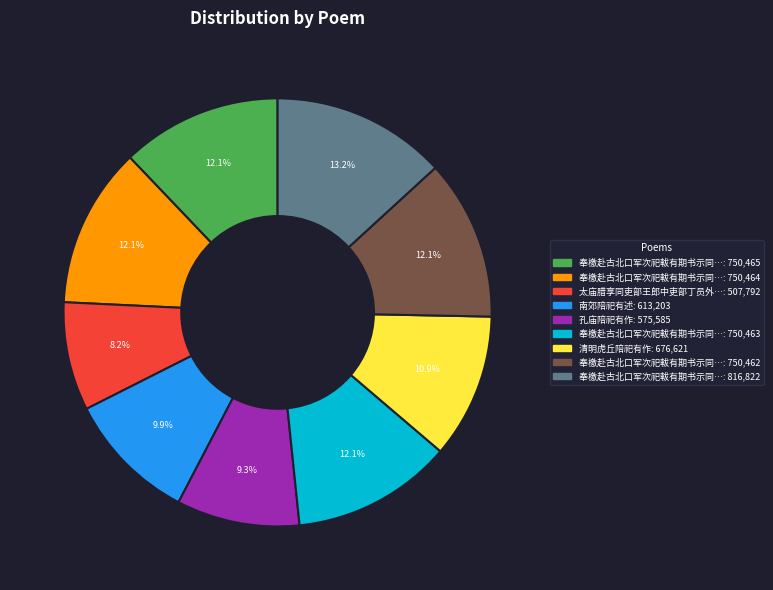

Is there any slice that represents more than half of the pie?

No